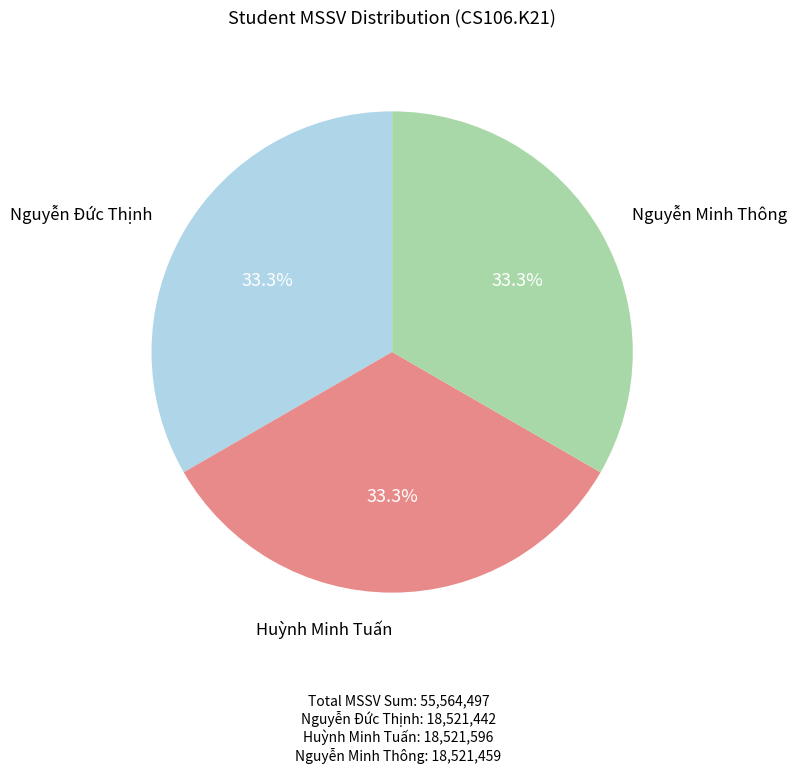

Does any single category account for the majority?

No